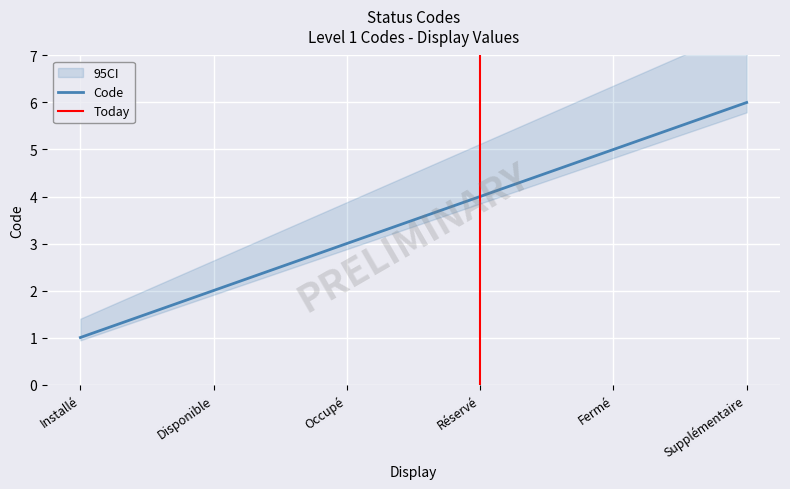

Approximately how many times larger is the value at Réservé compared to Fermé?

0.8